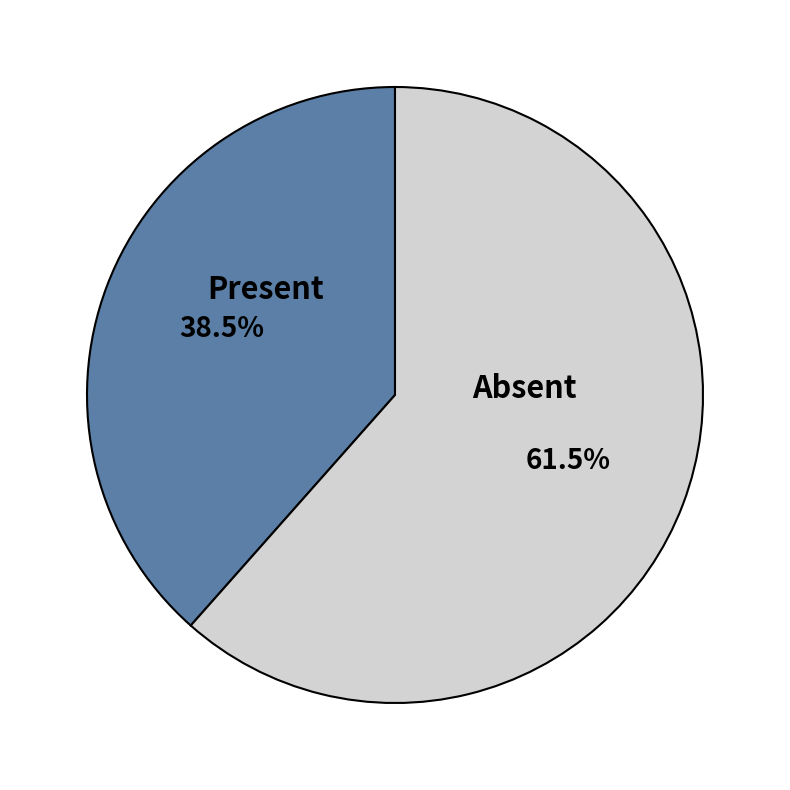

Count the number of slices in the pie.

2